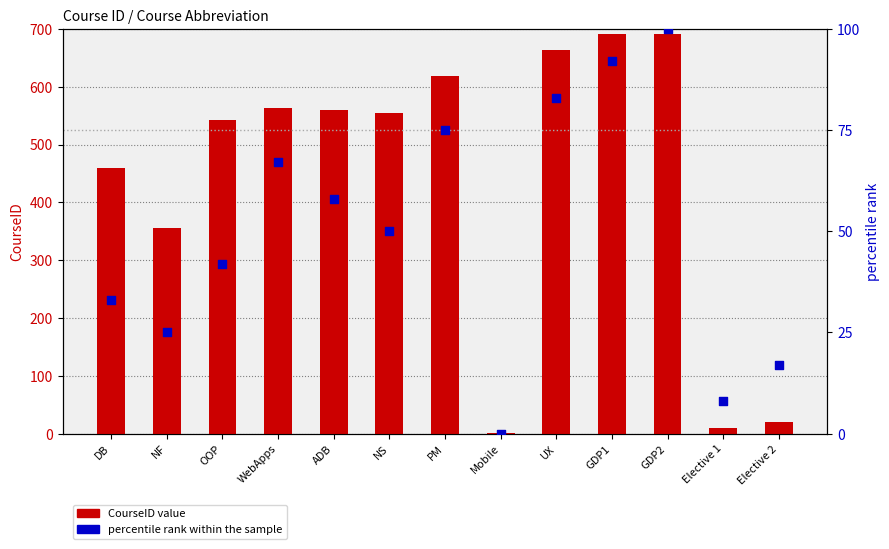

Which series contains the highest Y value?

CourseID (count)